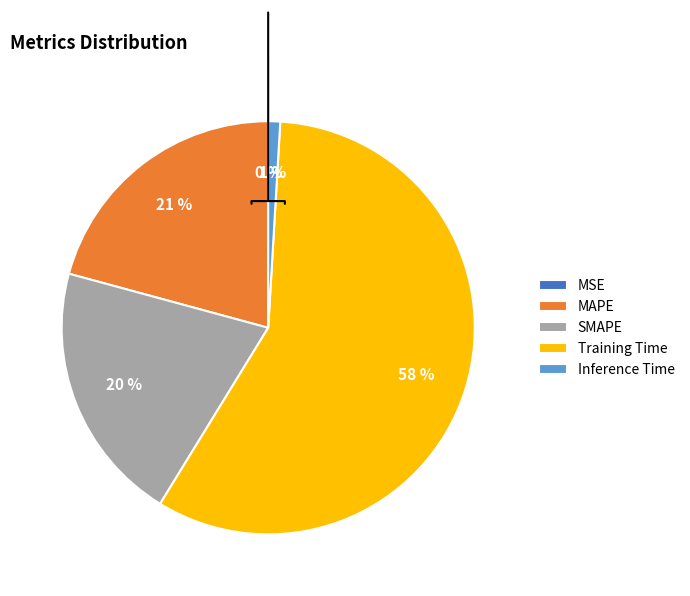

What is the largest slice in the pie chart?

Training Time